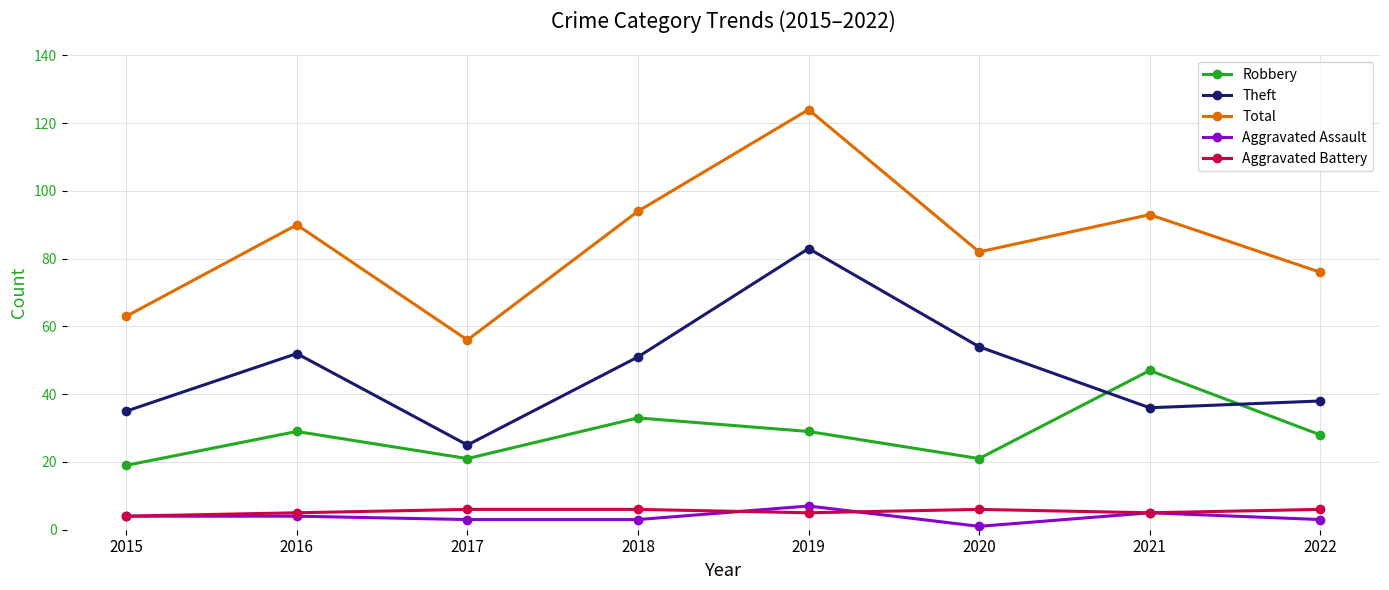

Is it true that Aggravated Battery equals 5 at 2016?

True